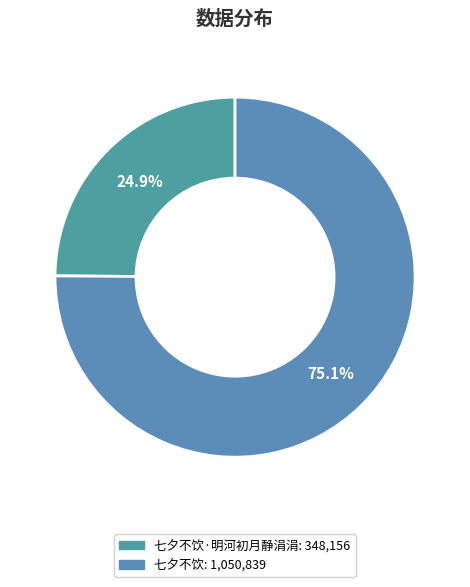

To the nearest percent, what is the difference between the largest and smallest slice percentages?

50%